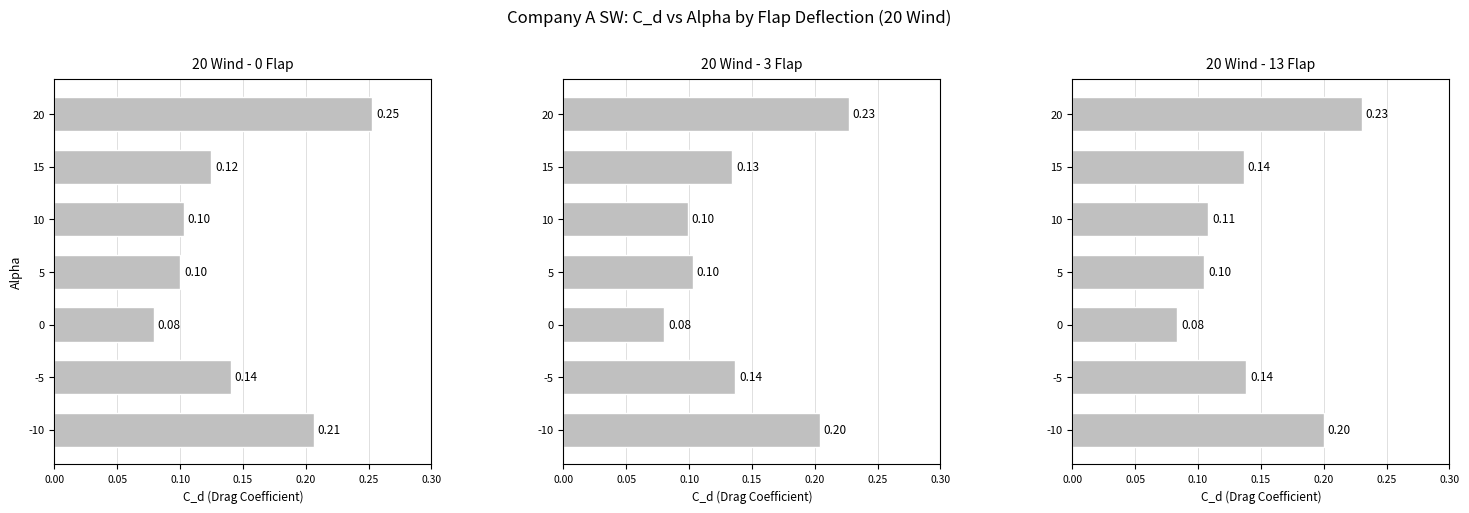

Reading right to left, transcribe all the data shown in this chart.

20 Wind - 0 Flap: 0.3	0.1	0.1	0.1	0.1	0.1	0.2
20 Wind - 3 Flap: 0.2	0.1	0.1	0.1	0.1	0.1	0.2
20 Wind - 13 Flap: 0.2	0.1	0.1	0.1	0.1	0.1	0.2